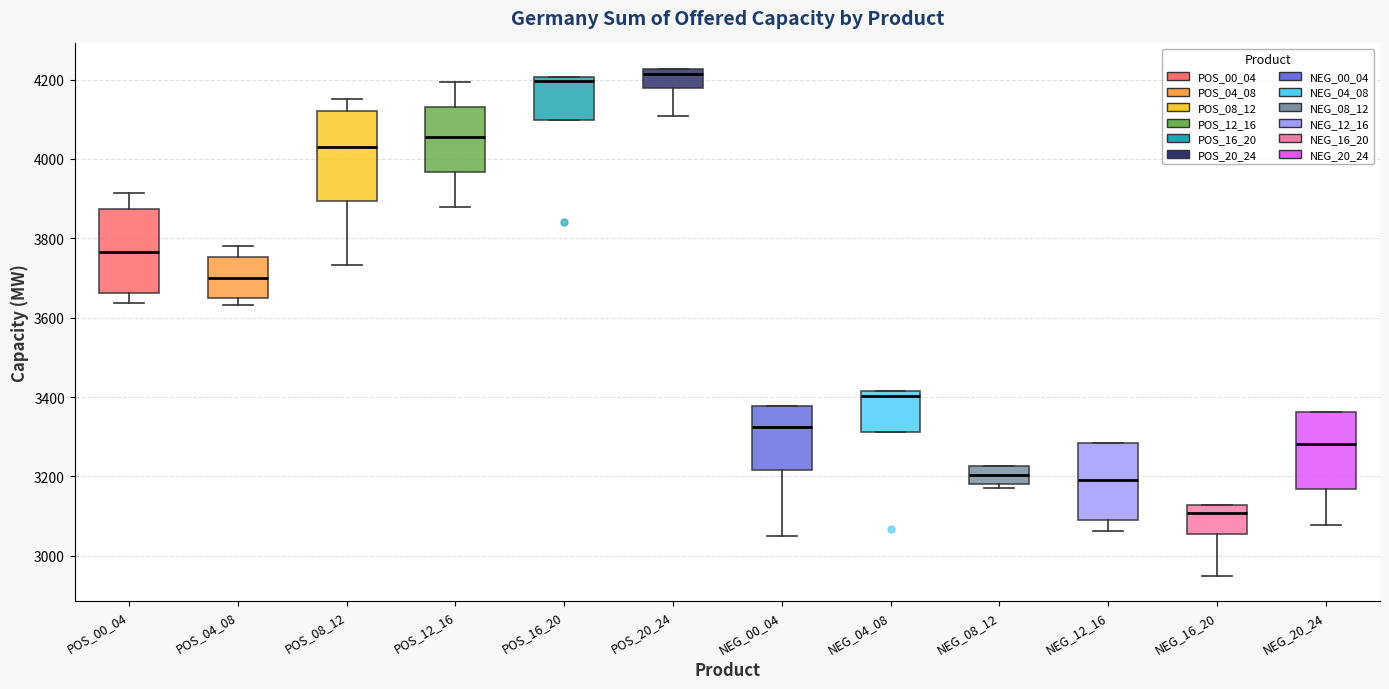

Reading left to right, transcribe this box plot: for each box, give where its median line is, the range the box spans, and where its two whiskers end, as read against the y-axis. The values are not printed on the chart, so give them approximately, as read against the axis.

POS_00_04: median 3760, box 3660 to 3880, whiskers 3640 to 3920
POS_04_08: median 3700, box 3640 to 3760, whiskers 3640 (just below the box's lower edge) to 3780
POS_08_12: median 4020, box 3900 to 4120, whiskers 3740 to 4160
POS_12_16: median 4060, box 3960 to 4140, whiskers 3880 to 4200
POS_16_20: median 4200 (just below the box's upper edge), box 4100 to 4200, whiskers 4100 to 4200
POS_20_24: median 4220 (just below the box's upper edge), box 4180 to 4220, whiskers 4100 to 4220
NEG_00_04: median 3320, box 3220 to 3380, whiskers 3060 to 3380
NEG_04_08: median 3400, box 3320 to 3420, whiskers 3320 to 3420
NEG_08_12: median 3200, box 3180 to 3220, whiskers 3180 (just below the box's lower edge) to 3220
NEG_12_16: median 3200, box 3080 to 3280, whiskers 3060 to 3280
NEG_16_20: median 3100, box 3060 to 3120, whiskers 2960 to 3120
NEG_20_24: median 3280, box 3160 to 3360, whiskers 3080 to 3360